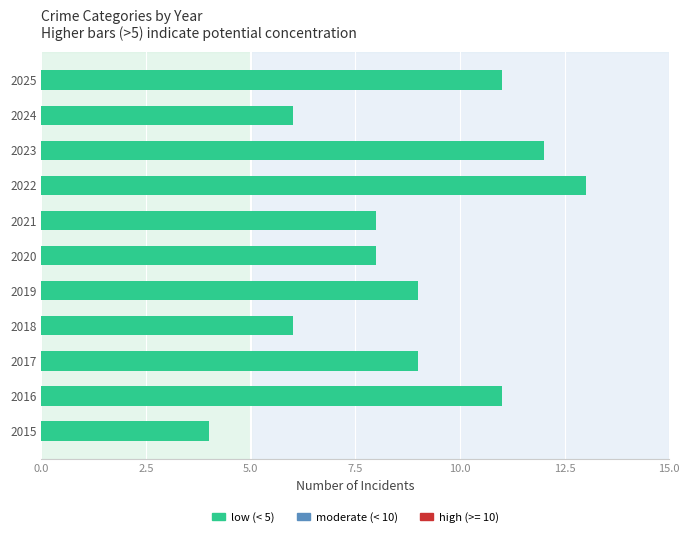

What is the difference between the maximum and minimum values?

9